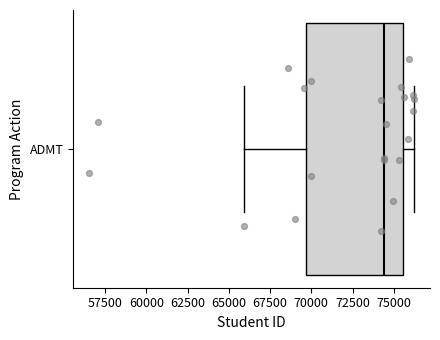

Where does the median line of the box for ADMT sit on the x-axis? The values are not printed on the chart, so give them approximately, as read against the axis.

74500